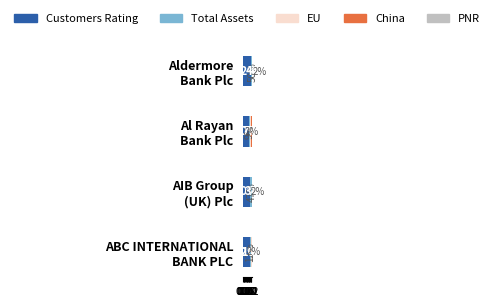

Which series has the largest total across all categories?

Customers Rating